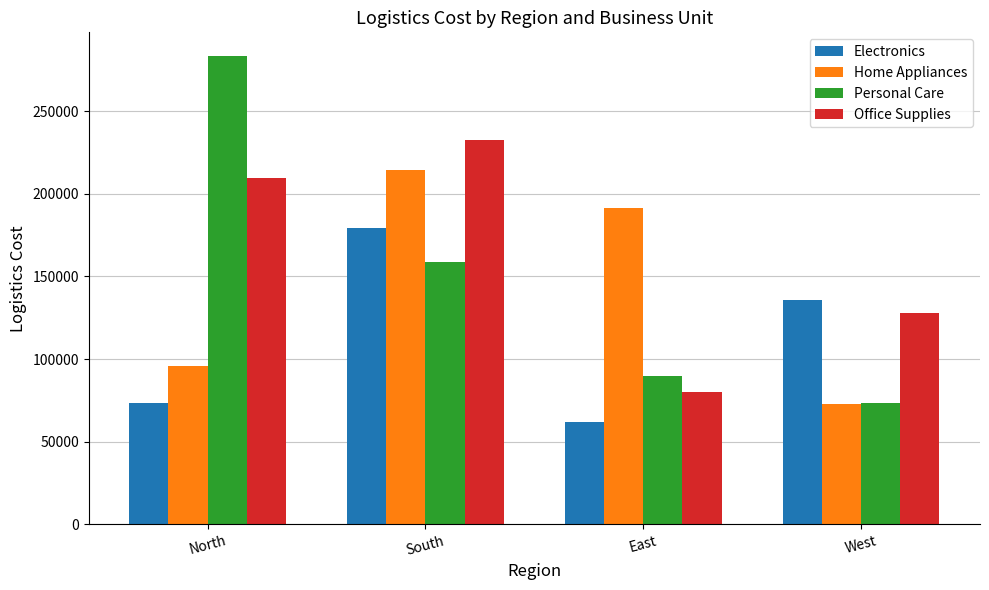

At how many categories does at least one series exceed 133695?

4